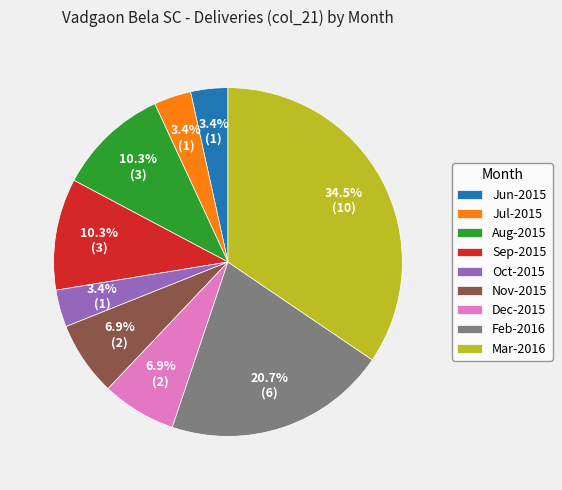

What percentage do Oct-2015 and Nov-2015 together represent?

10.3%